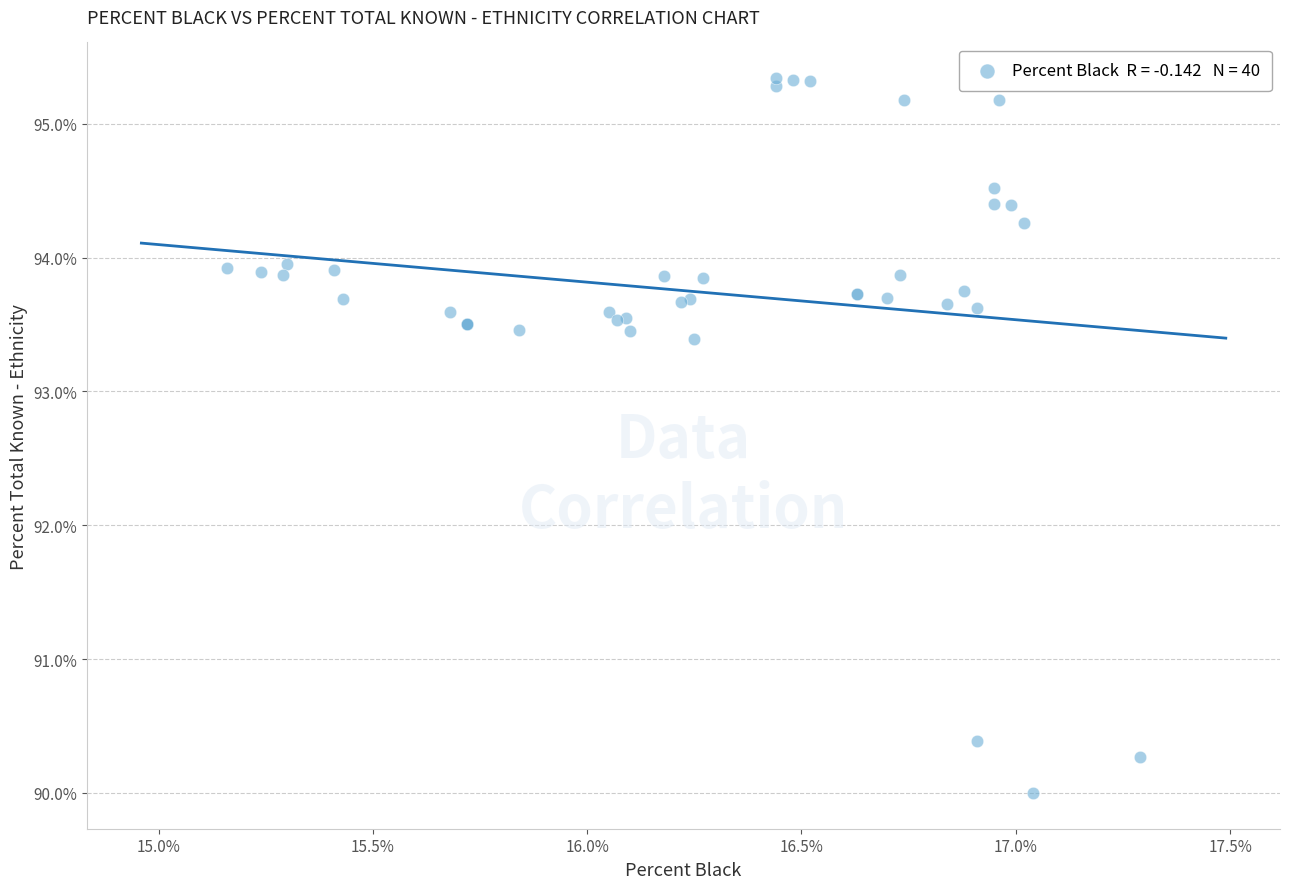

What Y value in the scatter plot is closest to 92?

93.4